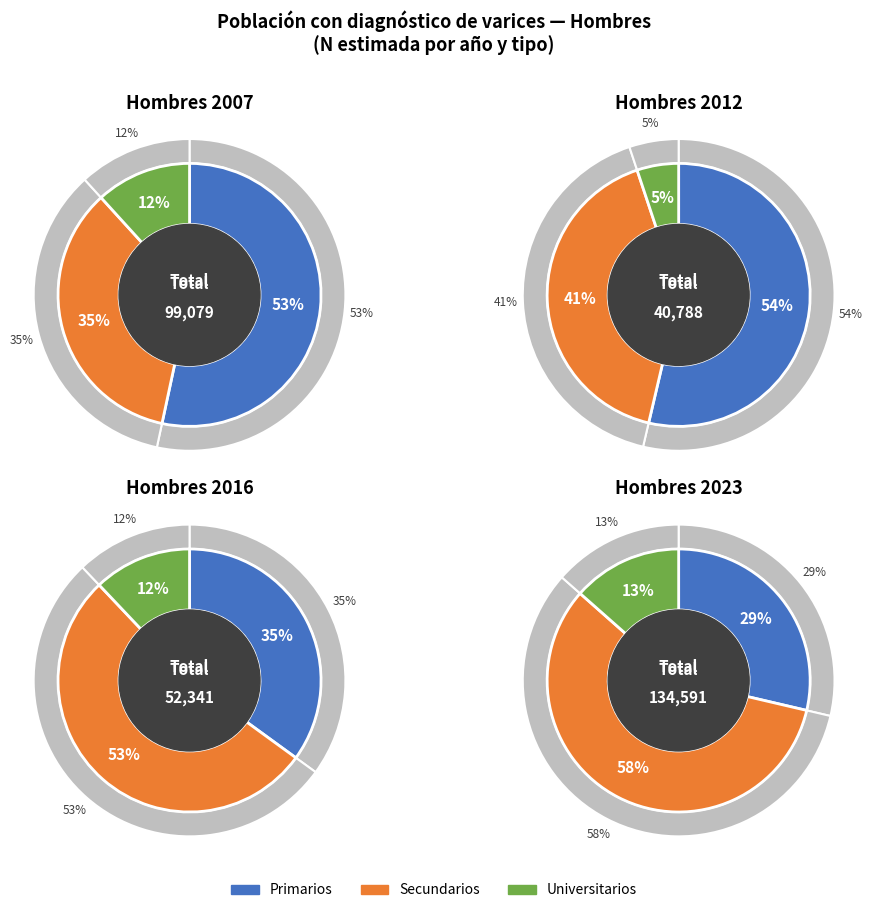

Rank the series by their maximum value, from highest to lowest.

hombre_2023, hombre_2007, hombre_2016, hombre_2012